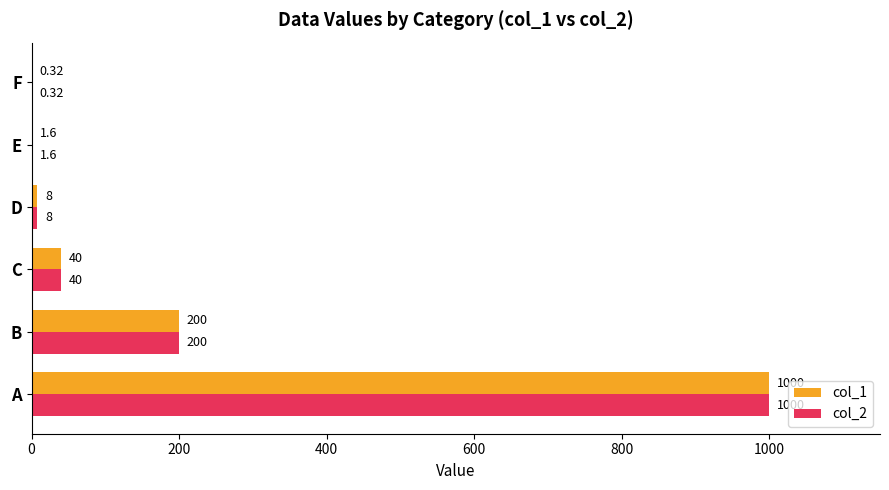

At which category is the sum across all series the highest?

A